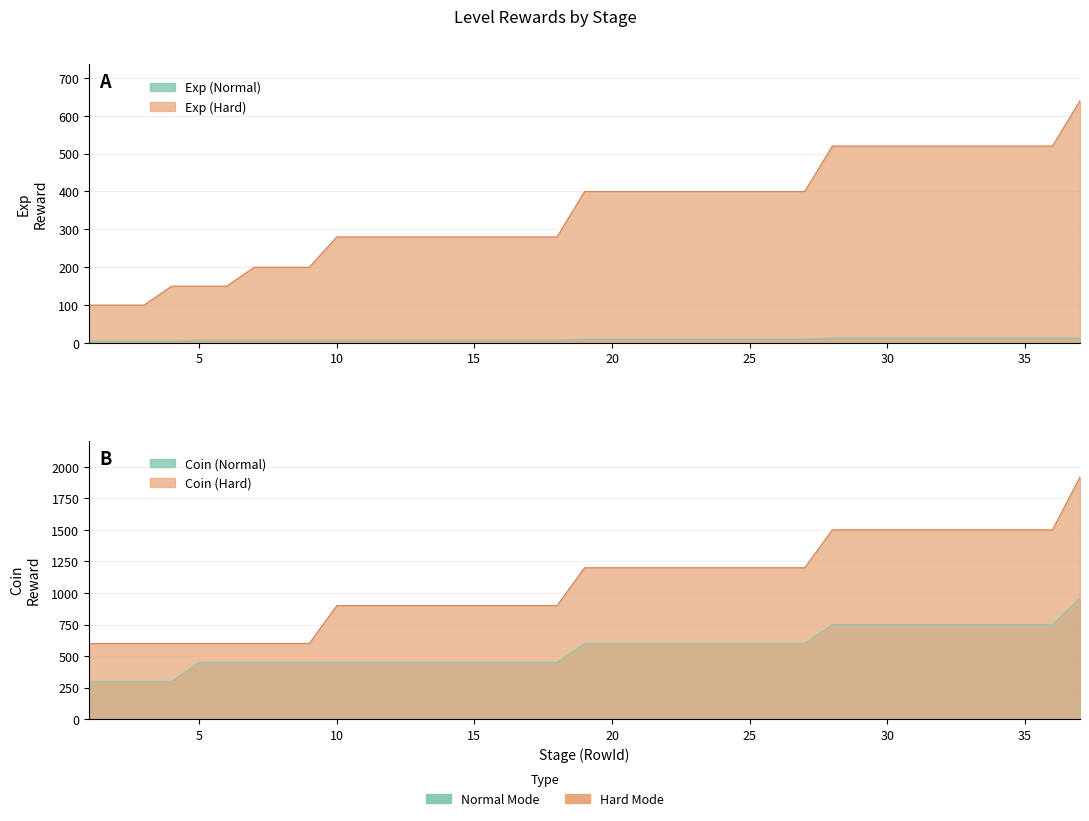

The Exp (Normal) series shows 10 at 10. True or false?

False